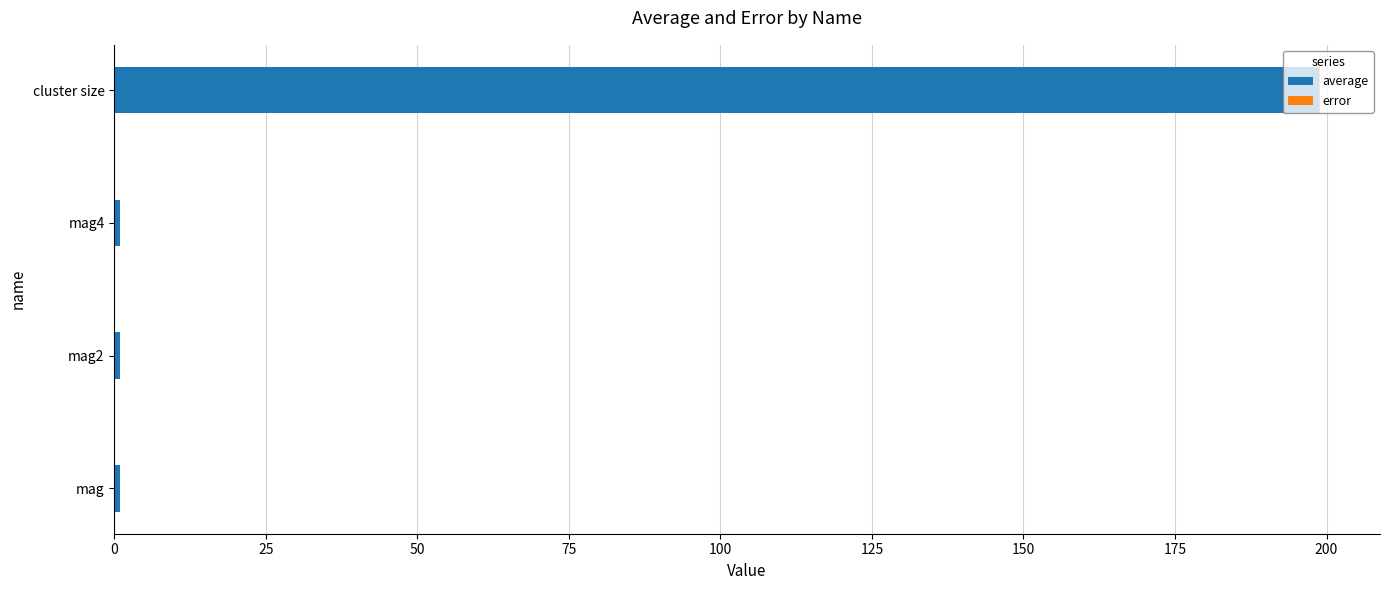

At which category is the sum across all series the highest?

cluster size